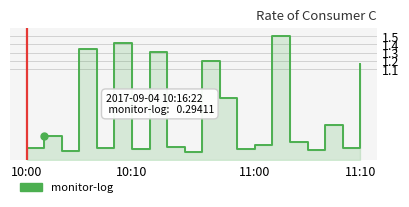

True or false: the data has more than 1 interior local peaks.

True